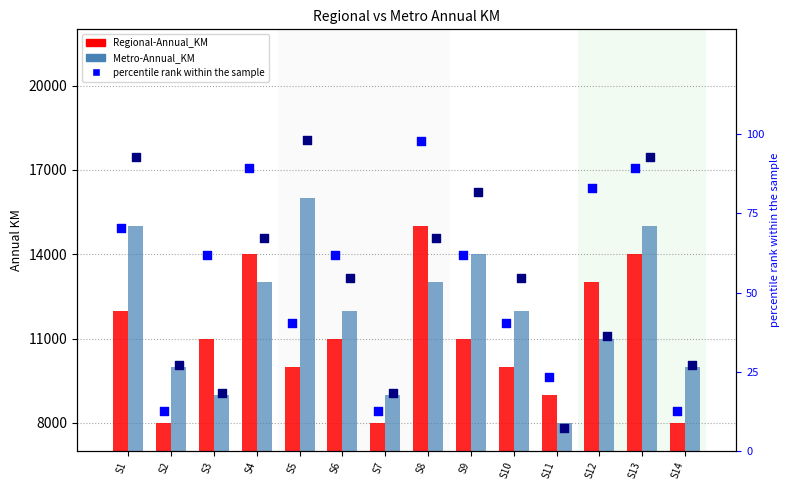

Which series has the largest total across all categories?

Metro-Annual_KM